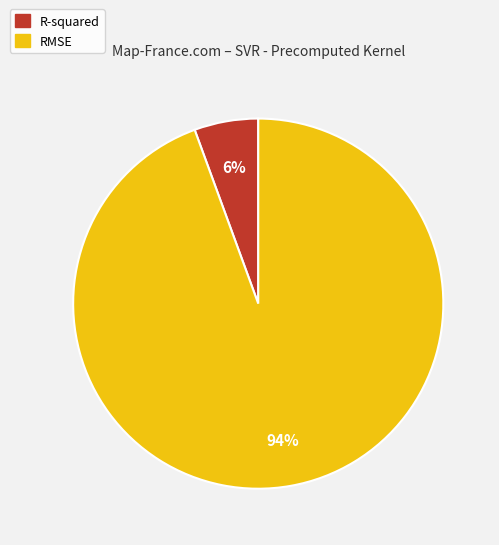

Does any single category account for the majority?

Yes